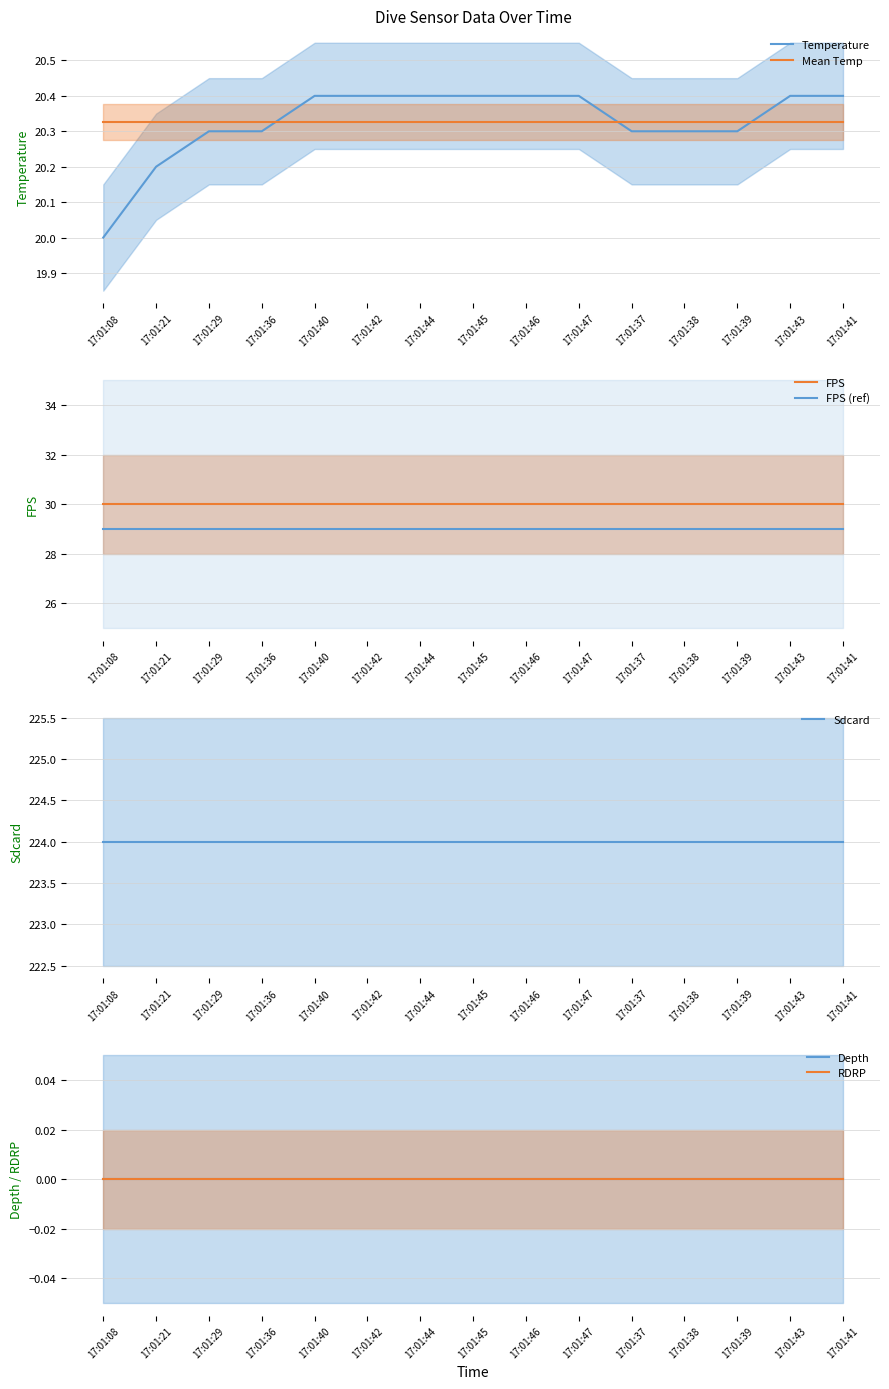

Which category has the highest value in the FPS series?

17:01:08